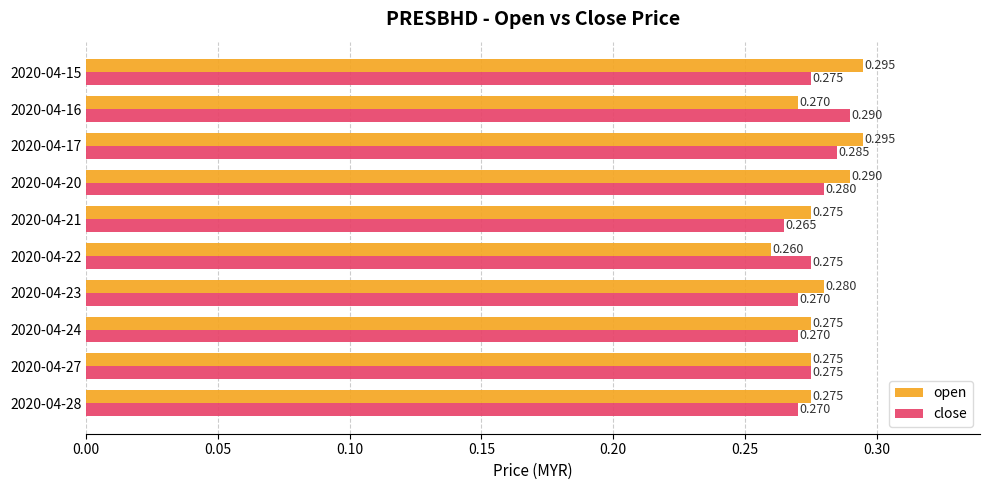

Is the value of open at 2020-04-22 greater than the value of close at 2020-04-21?

No